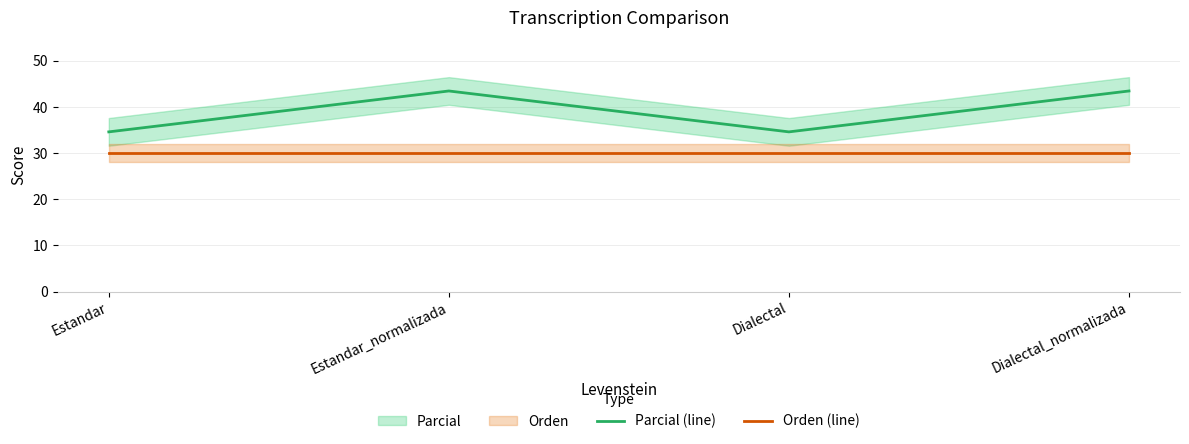

At which label is Parcial (line) closest to 39?

Estandar